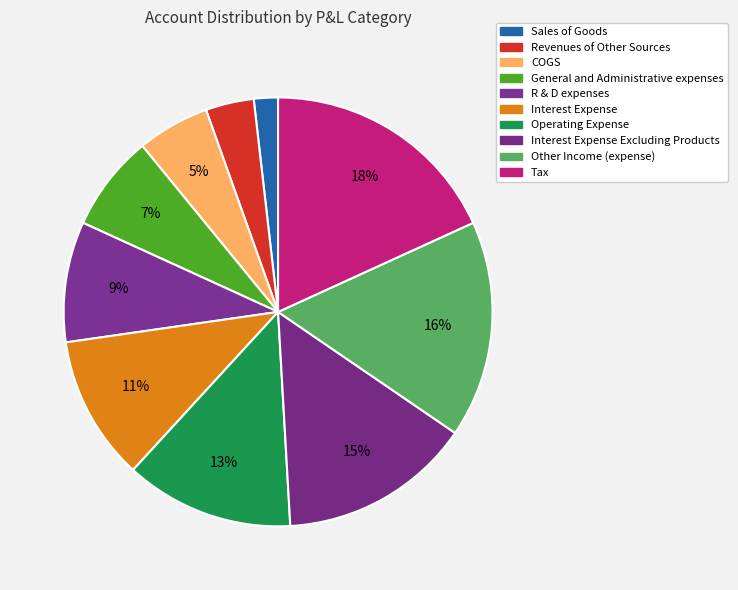

Which slice is the smallest?

Sales of Goods